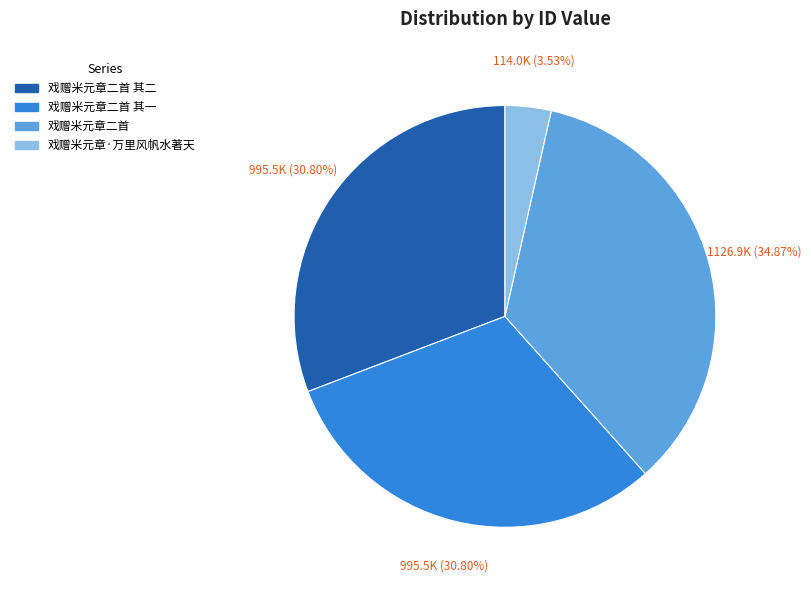

Does any single category account for the majority?

No